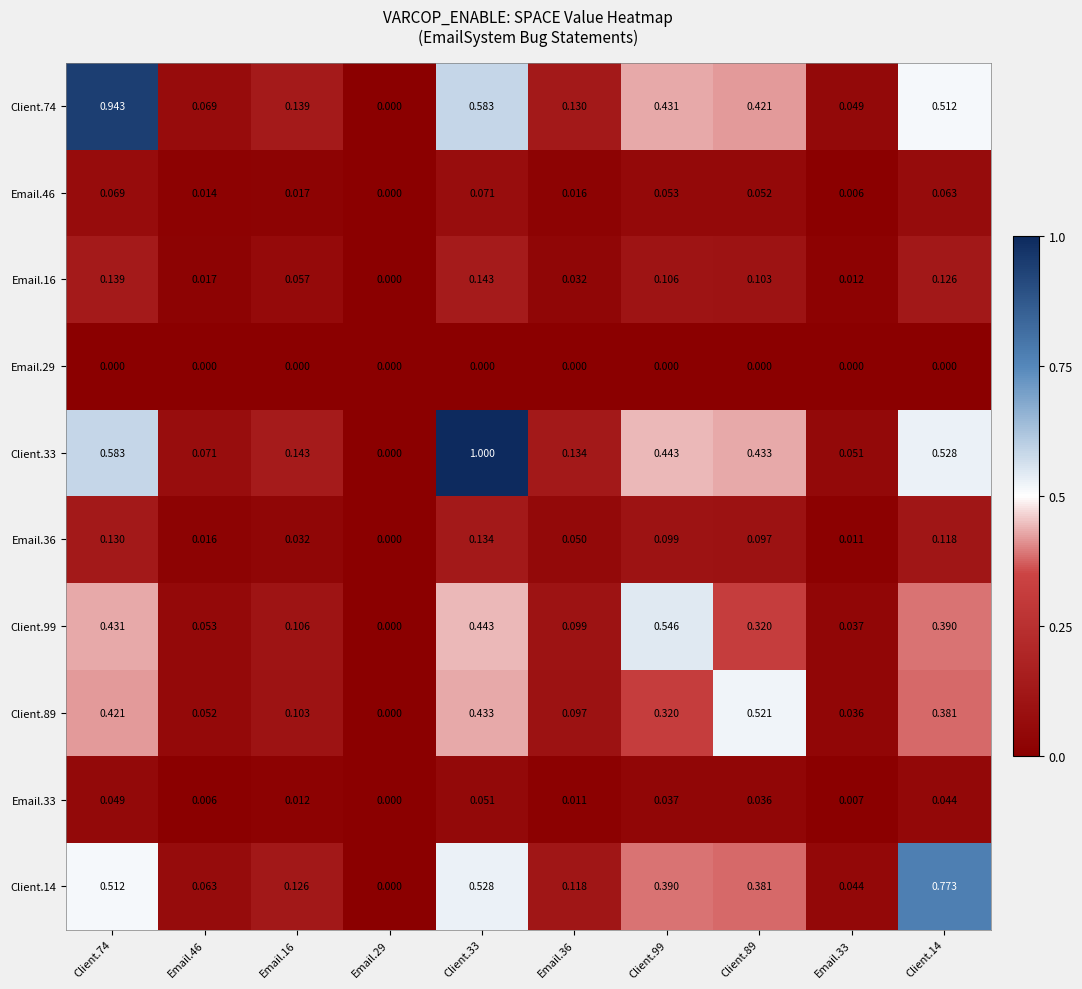

Rank the series by their maximum value, from lowest to highest.

Email.29, Email.33, Email.46, Email.36, Email.16, Client.89, Client.99, Client.14, Client.74, Client.33